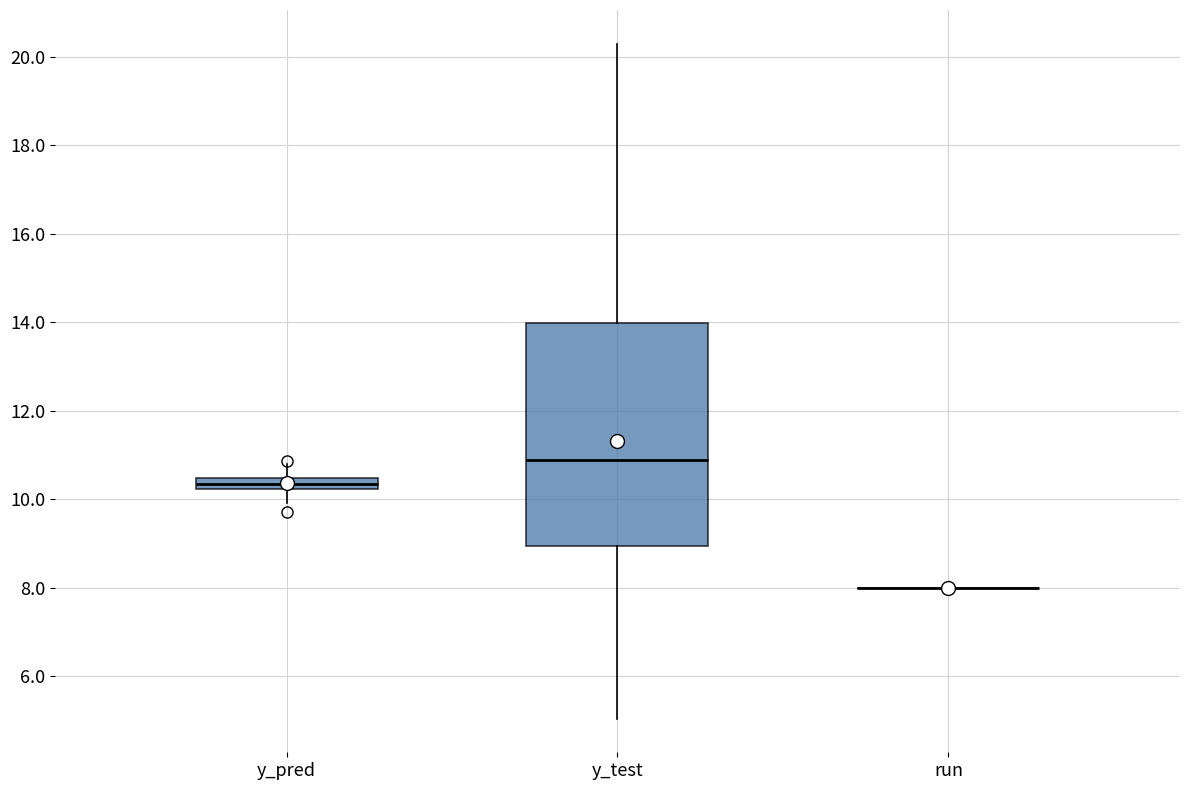

Comparing the boxes themselves (not the whiskers), which one is the tallest?

y_test